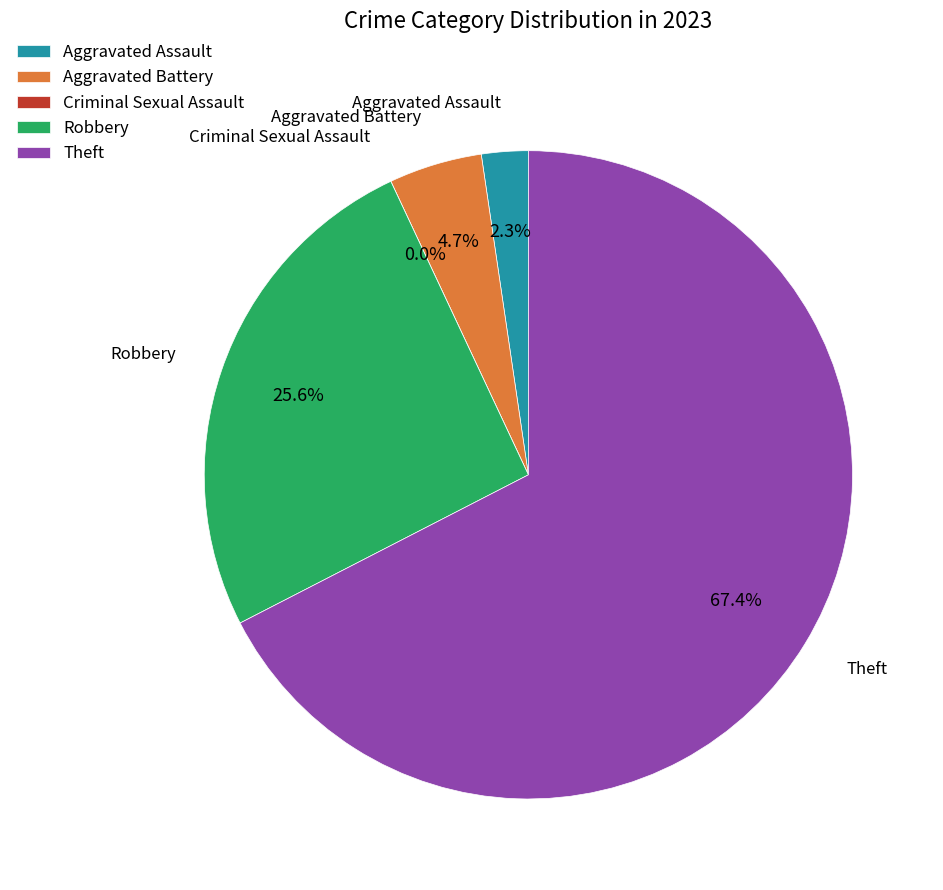

What is the change in value from Criminal Sexual Assault to Theft?

+29